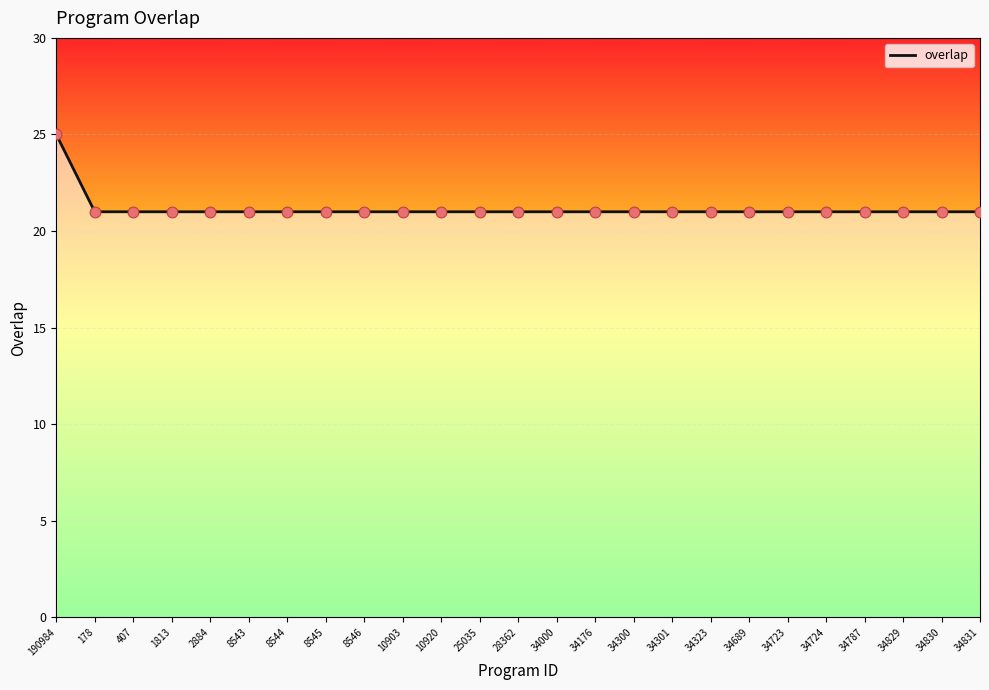

Approximately how many times larger is the value at 2884 compared to 8546?

1.0